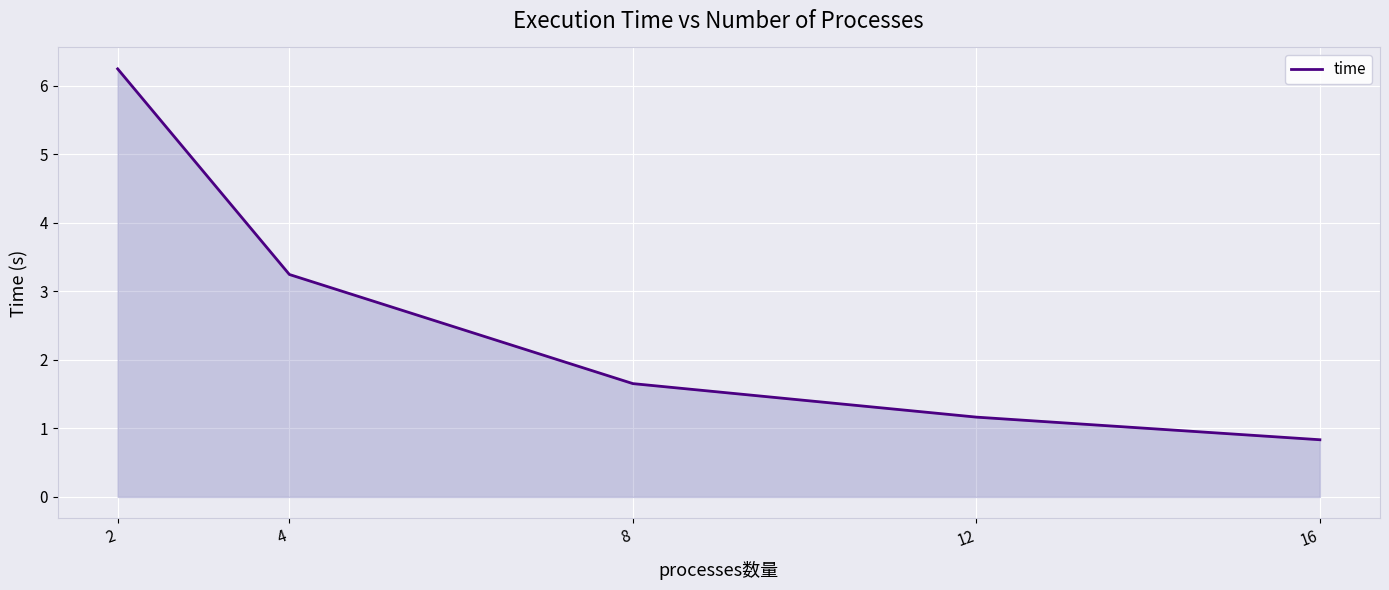

Rank the categories by value from highest to lowest.

2, 4, 8, 12, 16